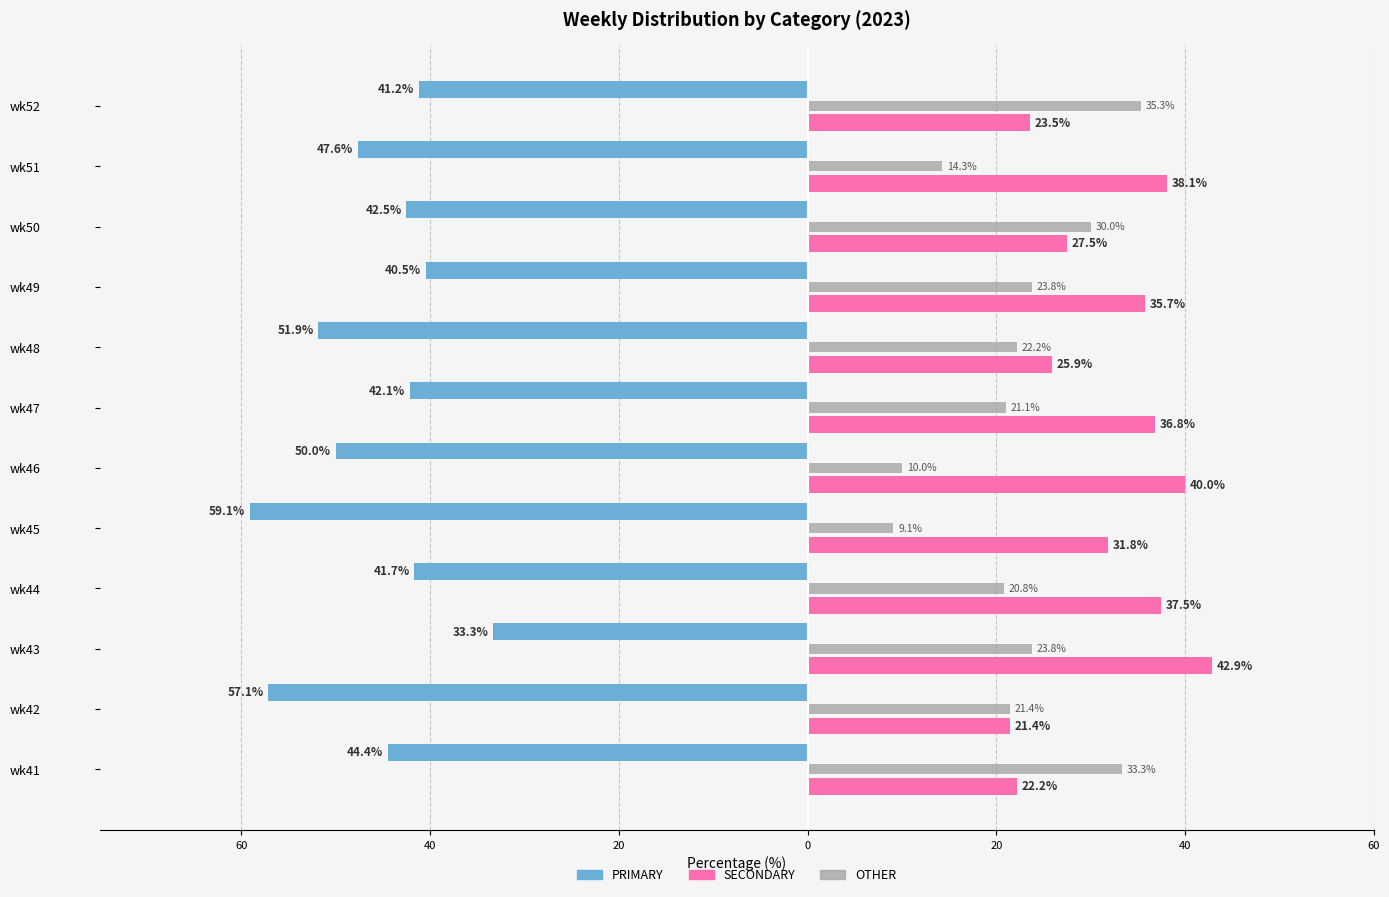

What are all the series names shown in the legend?

PRIMARY, SECONDARY, OTHER